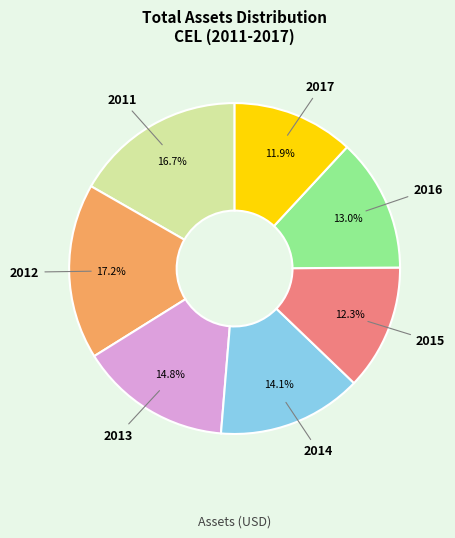

To the nearest percent, what is the difference between the largest and smallest slice percentages?

5%